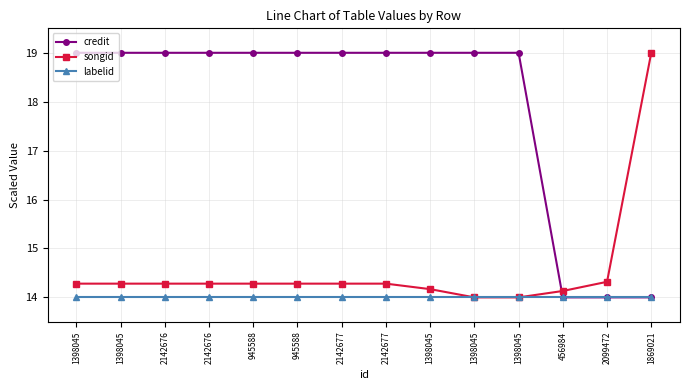

Which series has the widest spread of values?

credit